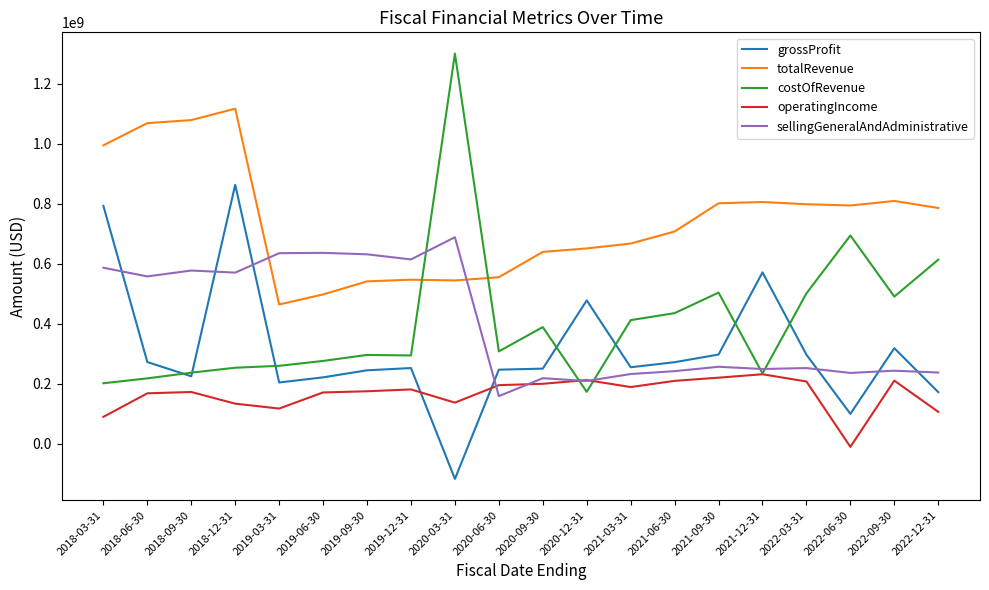

Count the number of categories in the chart.

20